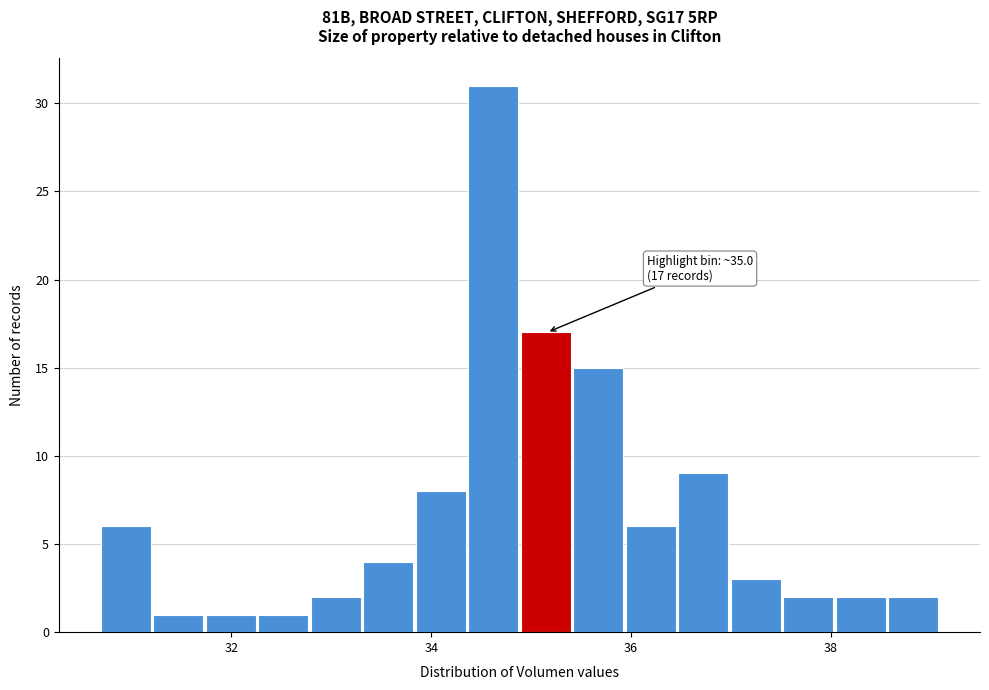

Around what value on the x-axis is the tallest bar? Give the approximate position of its centre, as read against the axis.

34.6